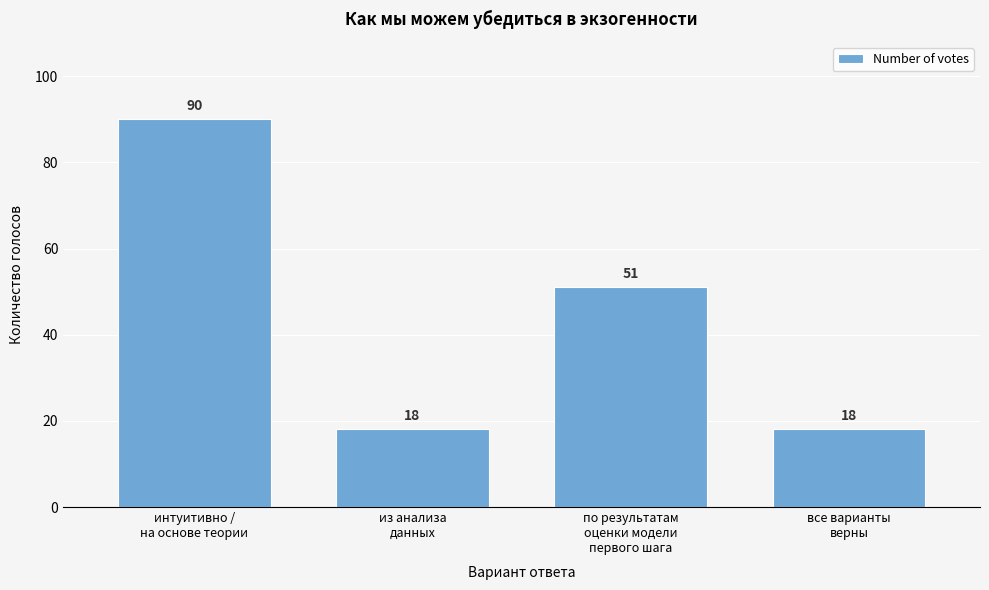

Reading left to right, transcribe all the data shown in this chart.

90	18	51	18